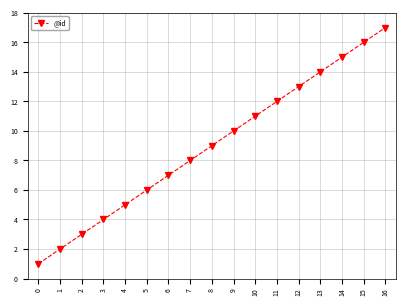

What is the change in value from 2 to 9?

+7